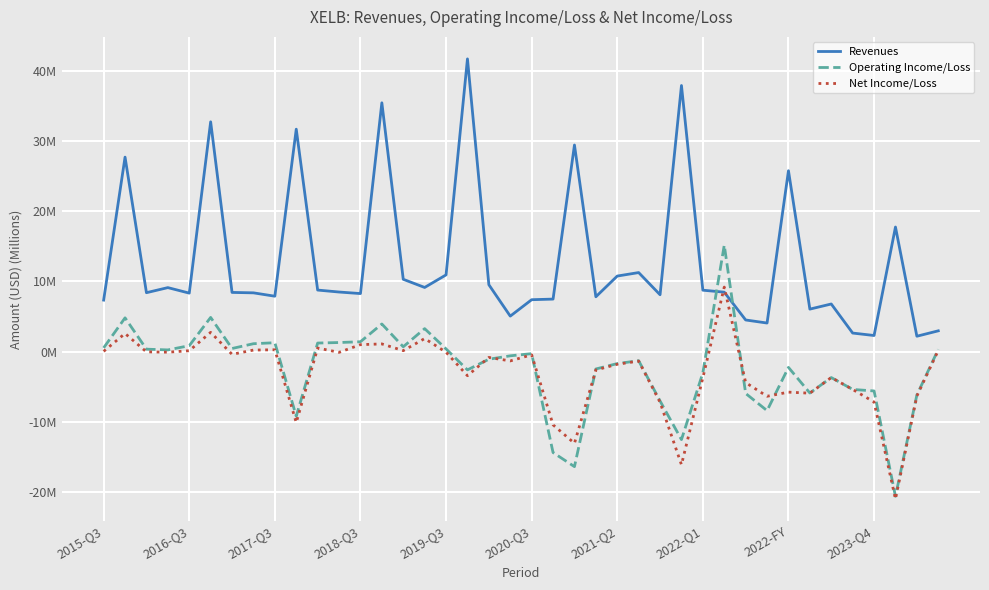

Rank the series by their maximum value, from highest to lowest.

Revenues, Operating Income/Loss, Net Income/Loss